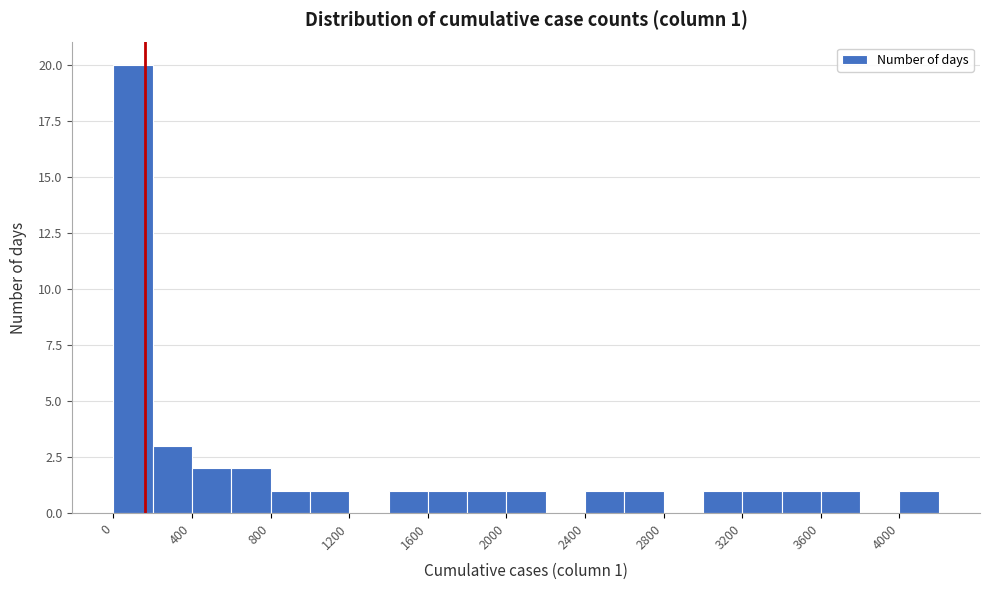

Which range on the x-axis has the tallest bar?

0 to 200